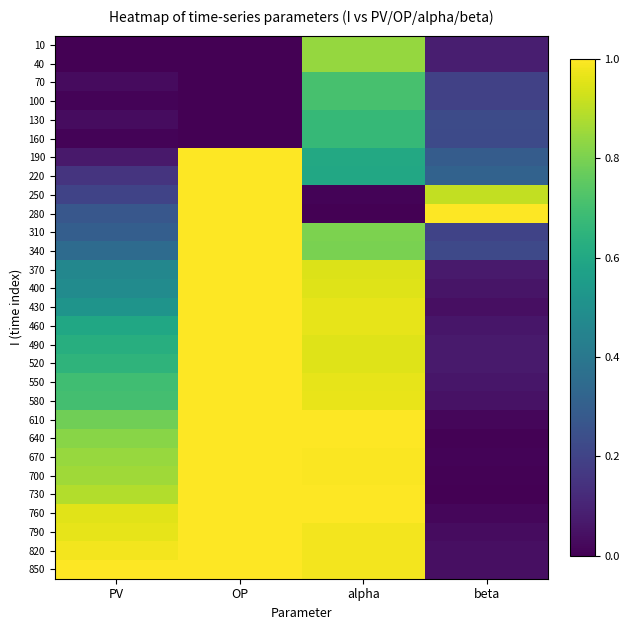

Which category has the lowest value across all series?

PV